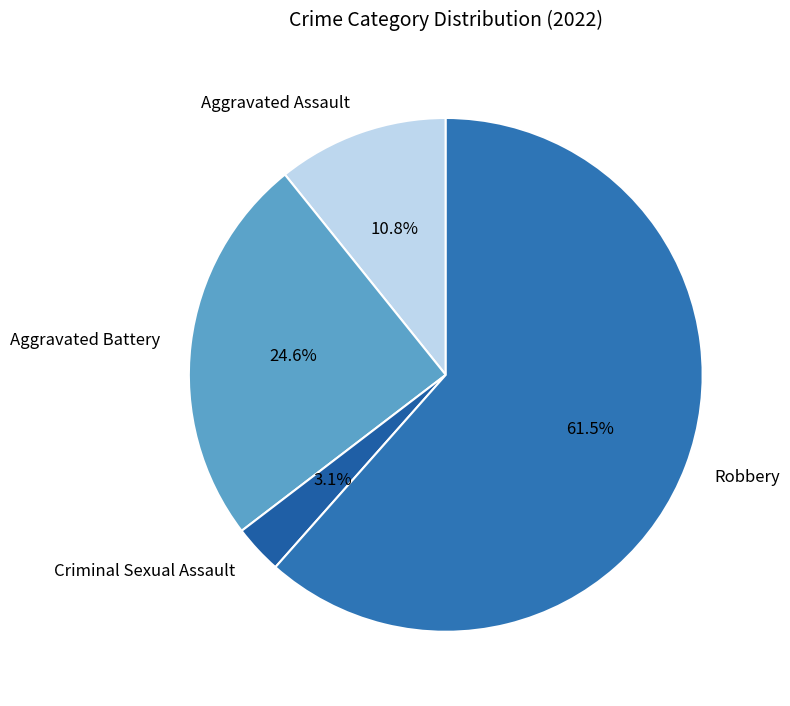

The Aggravated Battery slice represents 25% of the pie. True or false?

True